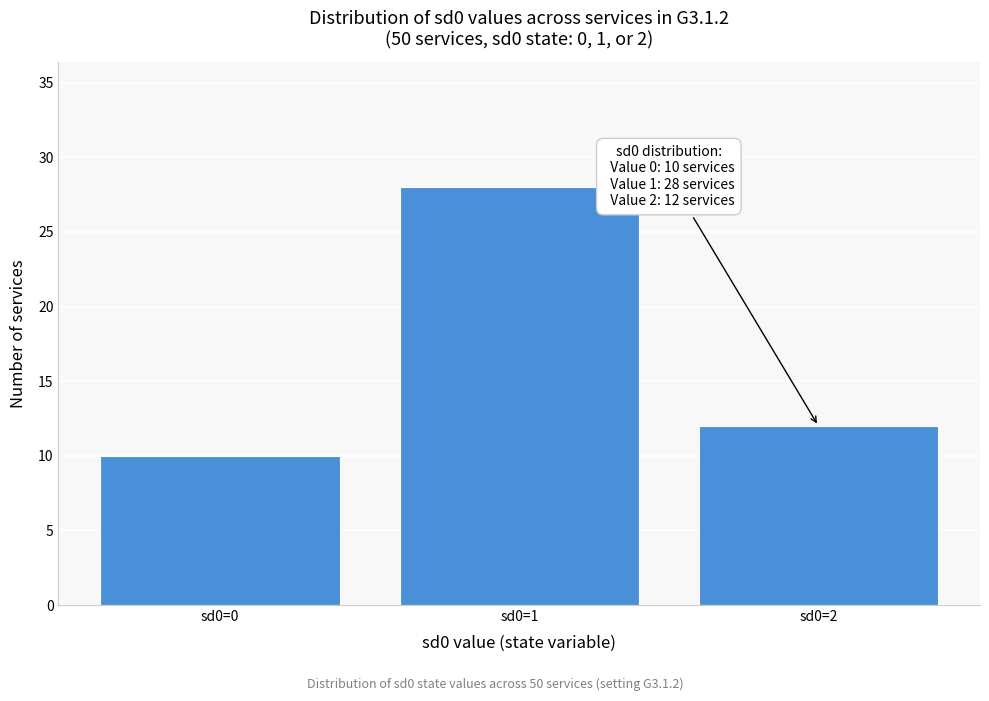

Reading left to right, list all the values displayed in this chart.

10	28	12